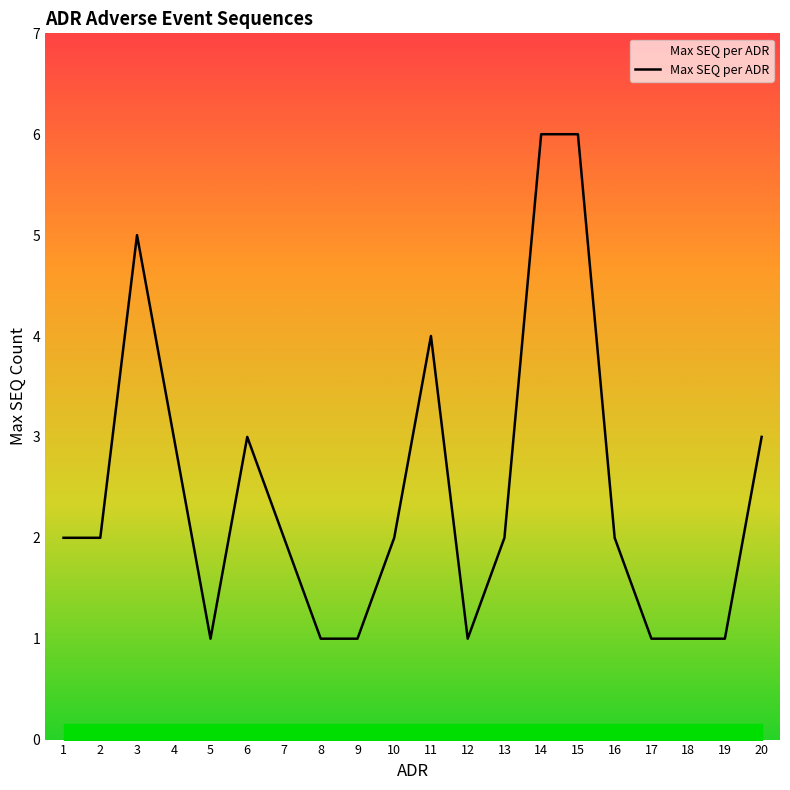

How many values are between 1 and 3?

16